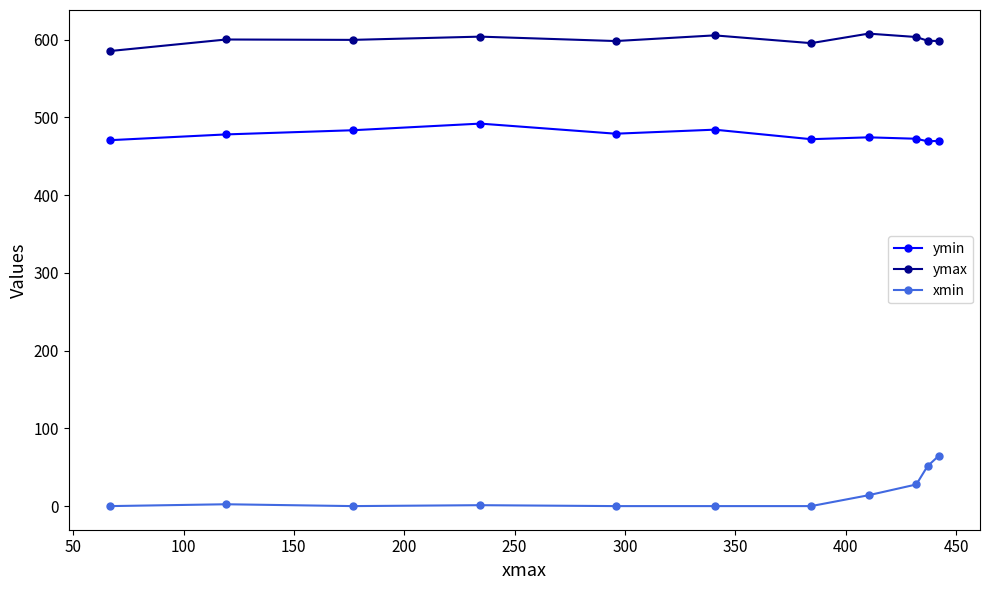

List the series in order of their peak value, highest first.

ymax, ymin, xmin